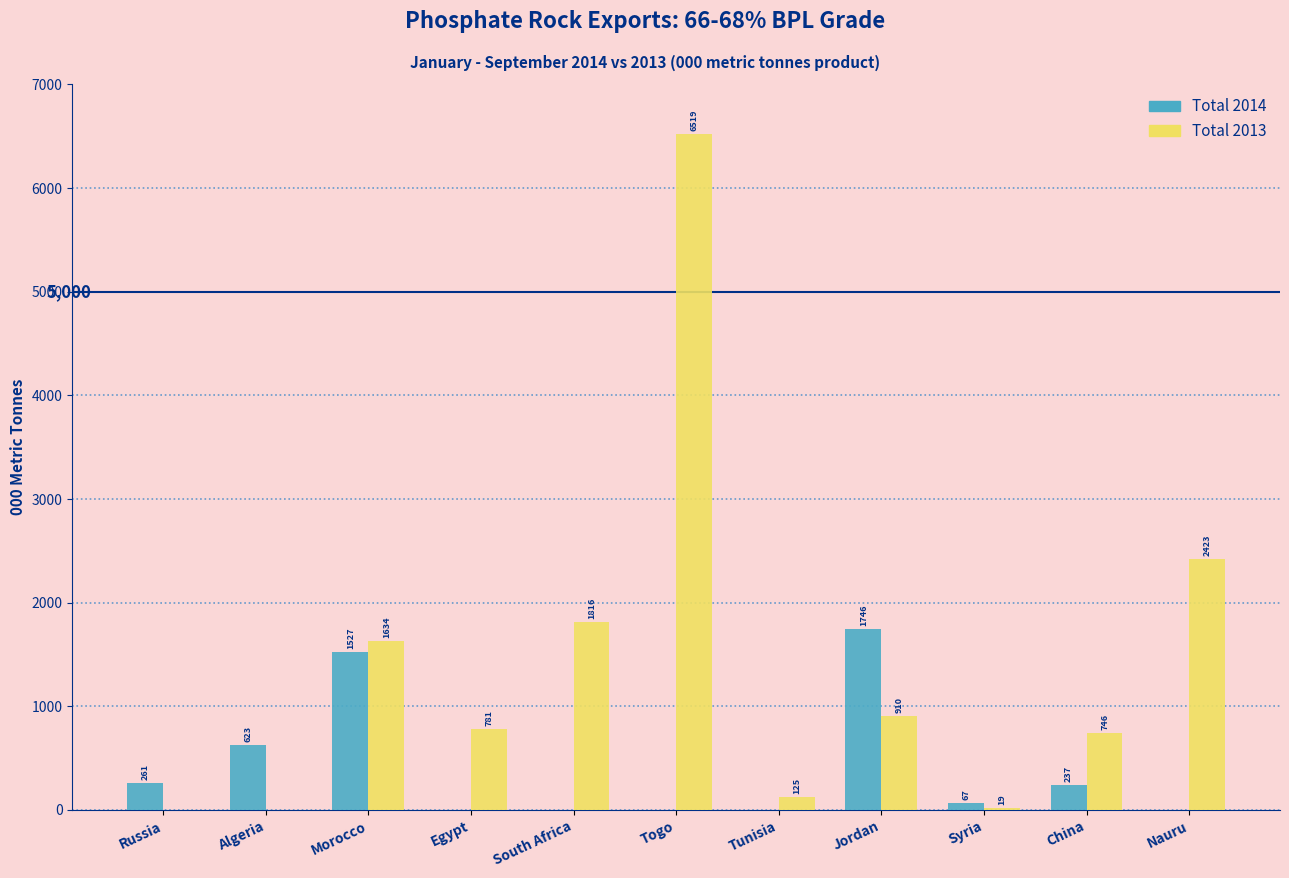

At which label is Total 2014 closest to 873?

Algeria